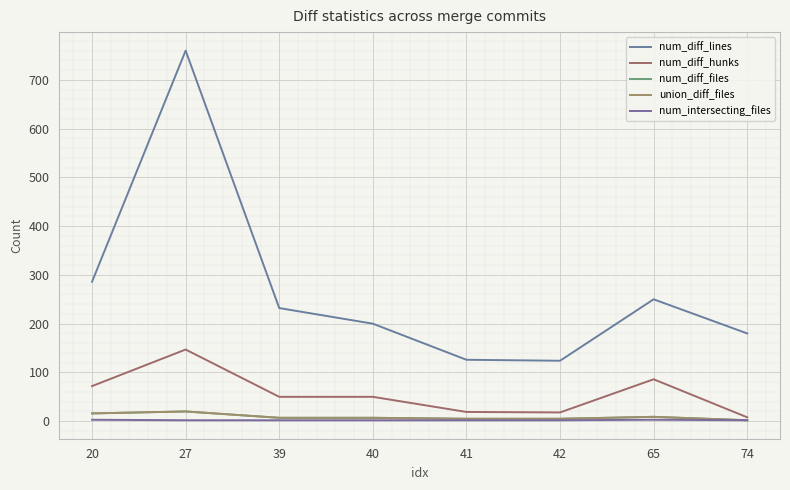

Does the chart display data point markers on the line(s)?

No